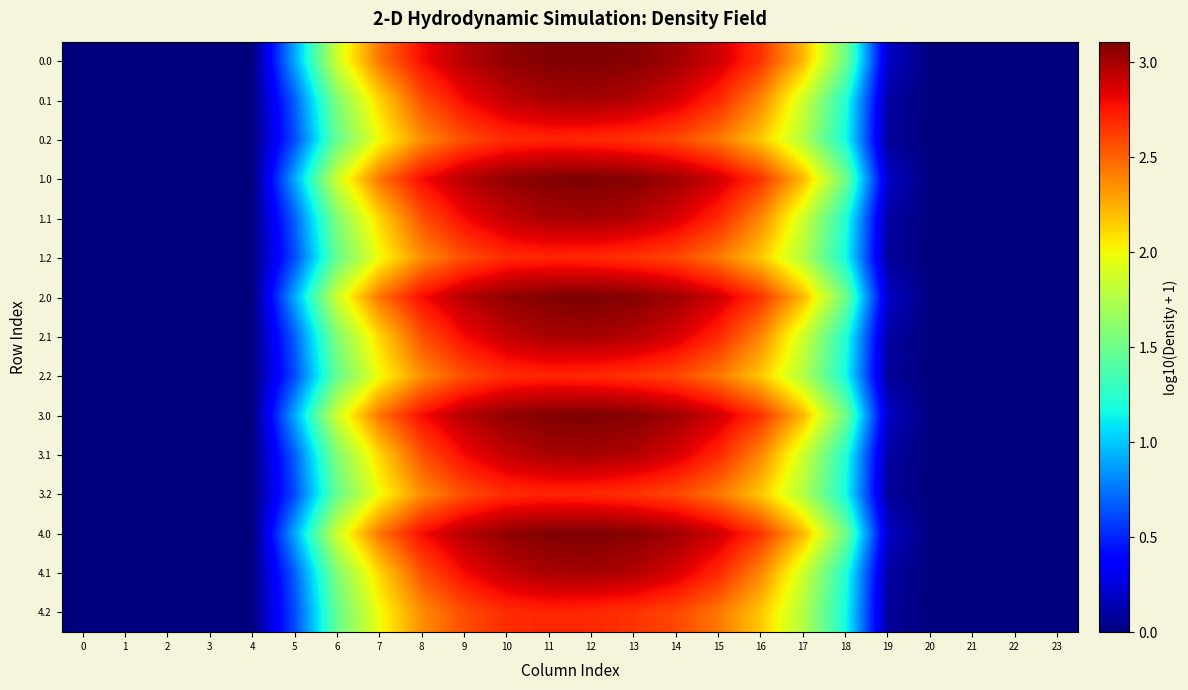

Count the number of data series in this chart.

15